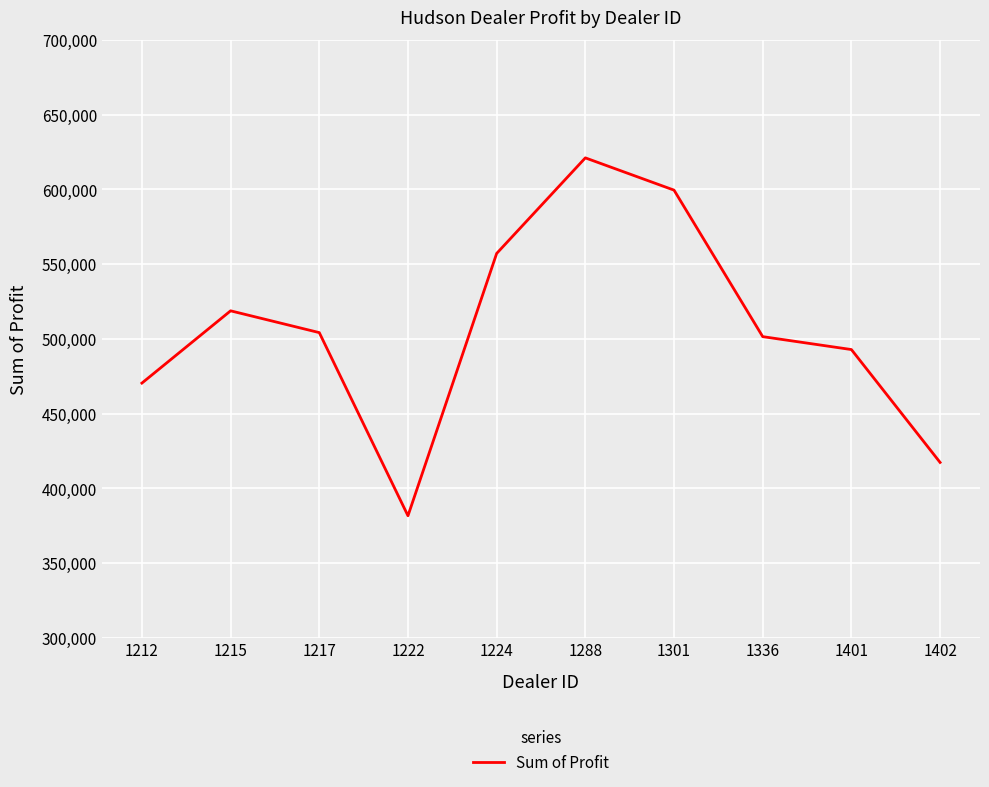

At which category does the chart reach its minimum across all series?

1222